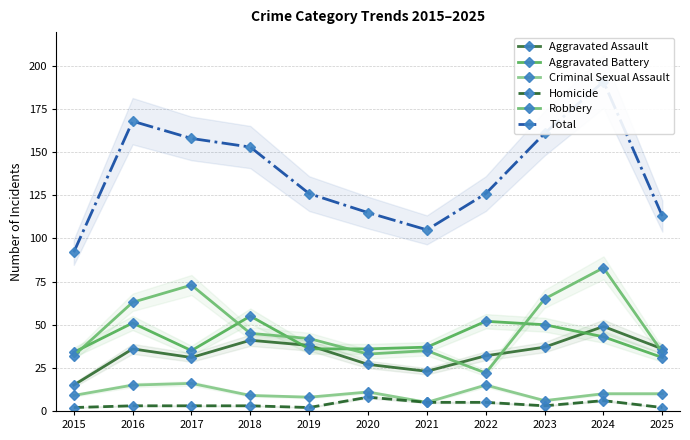

Which series has the largest range (max minus min)?

Total